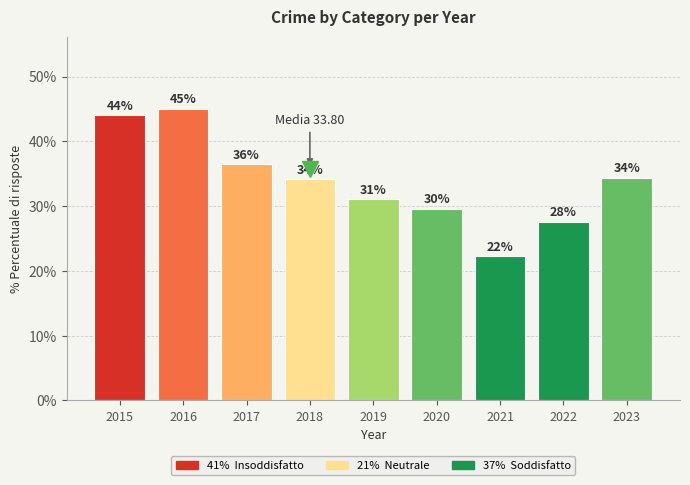

Between 2020 and 2023, which is larger?

2023